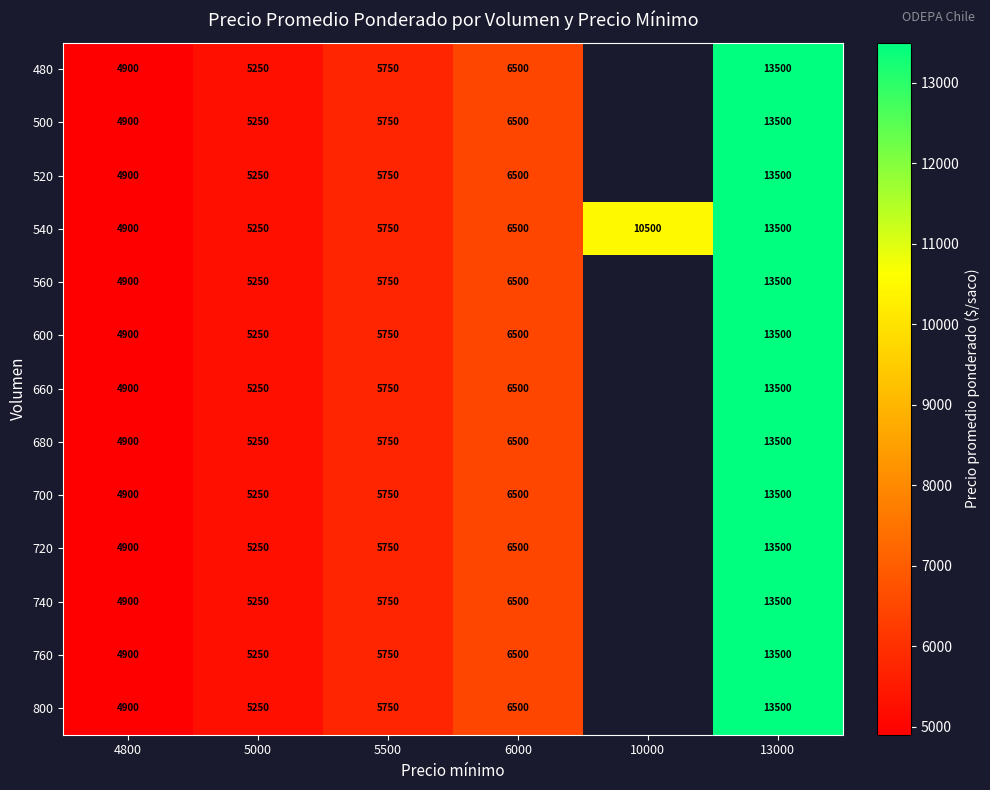

True or false: 740 has a value of 2976.1 at 5000.

False